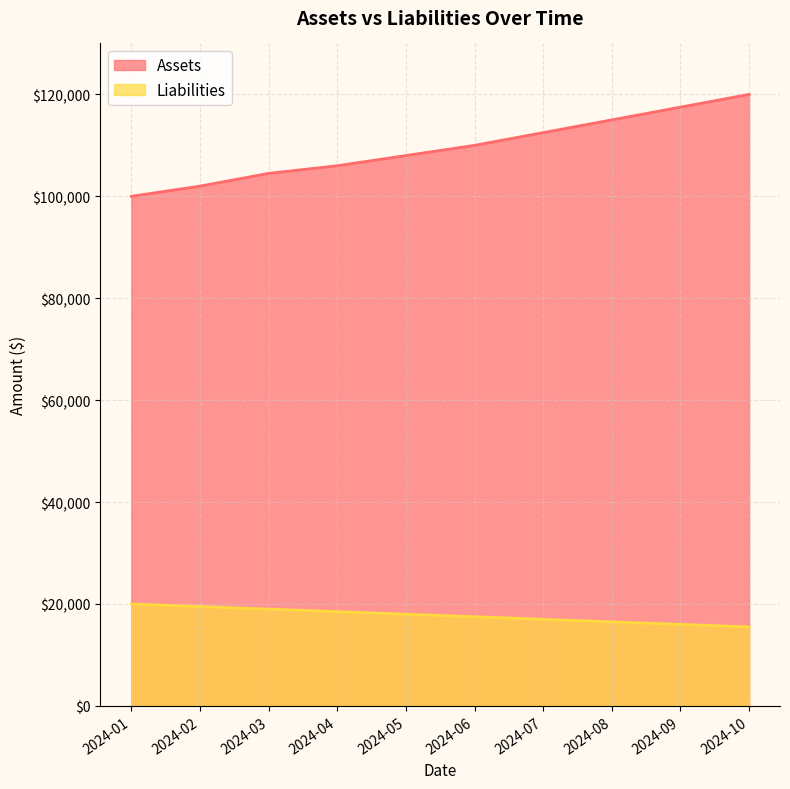

Is the value of Assets at 2024-09 greater than the value of Liabilities at 2024-08?

Yes